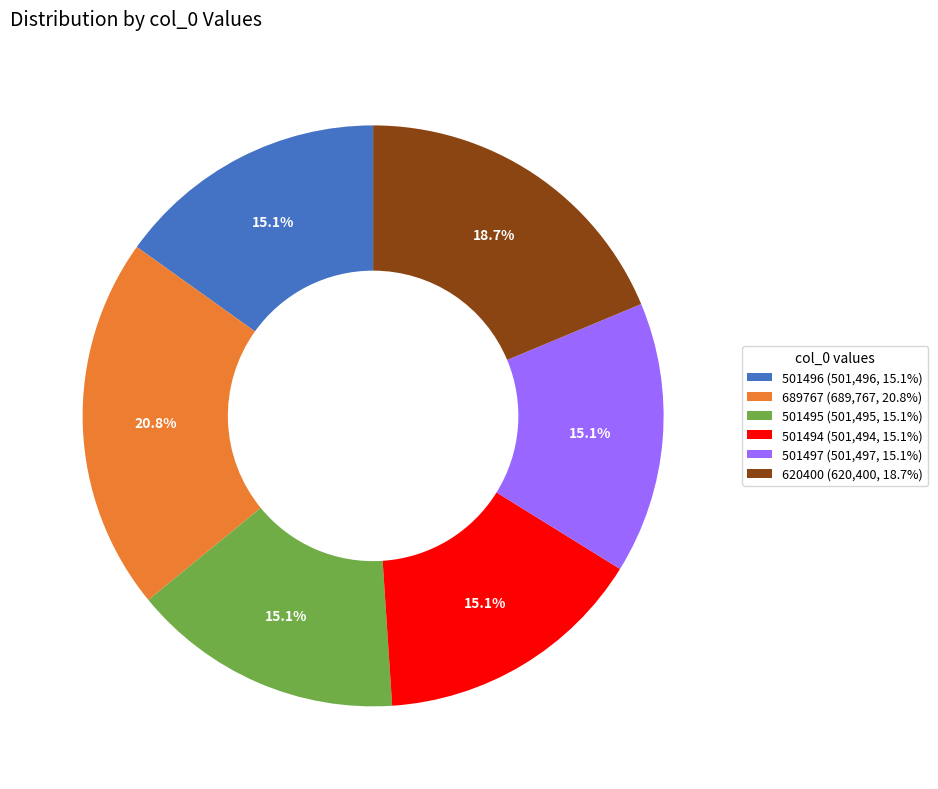

Is it true that 620400 is 19% of the pie?

True